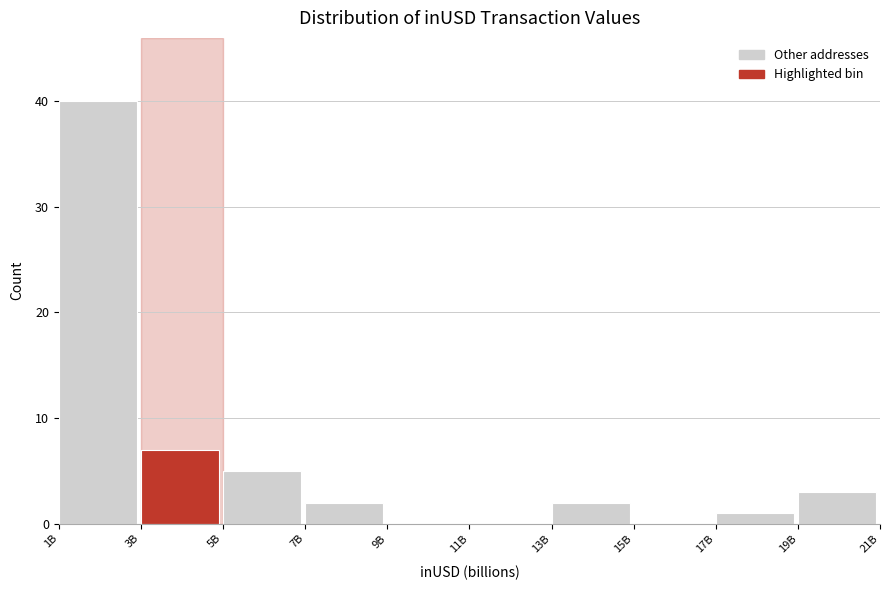

Reading left to right, transcribe all the data shown in this chart.

1B=40	3B=7	5B=5	7B=2	9B=0	11B=0	13B=2	15B=0	17B=1	19B=3